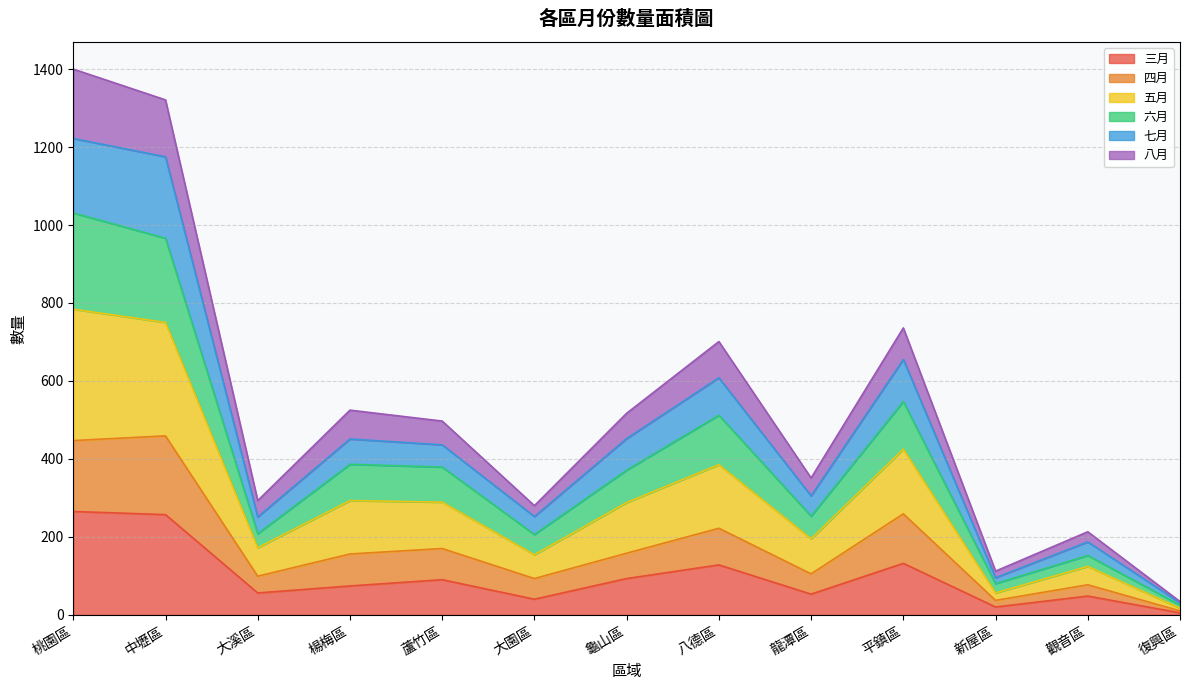

True or false: 五月 and 三月 cross at least once.

False